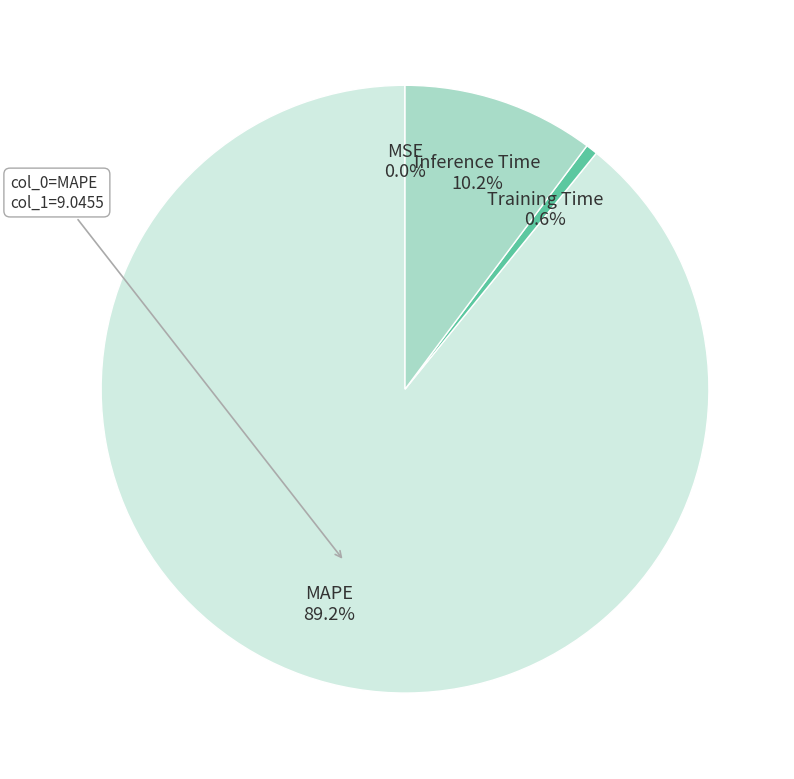

How many segments does this pie chart have?

4